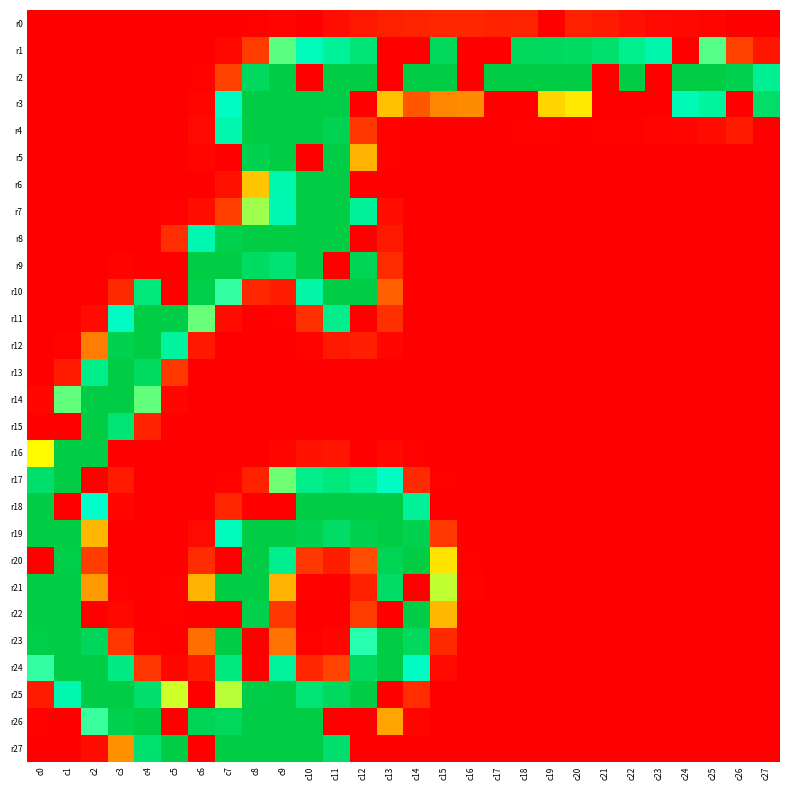

Which has a higher value, c26 or c23?

c23